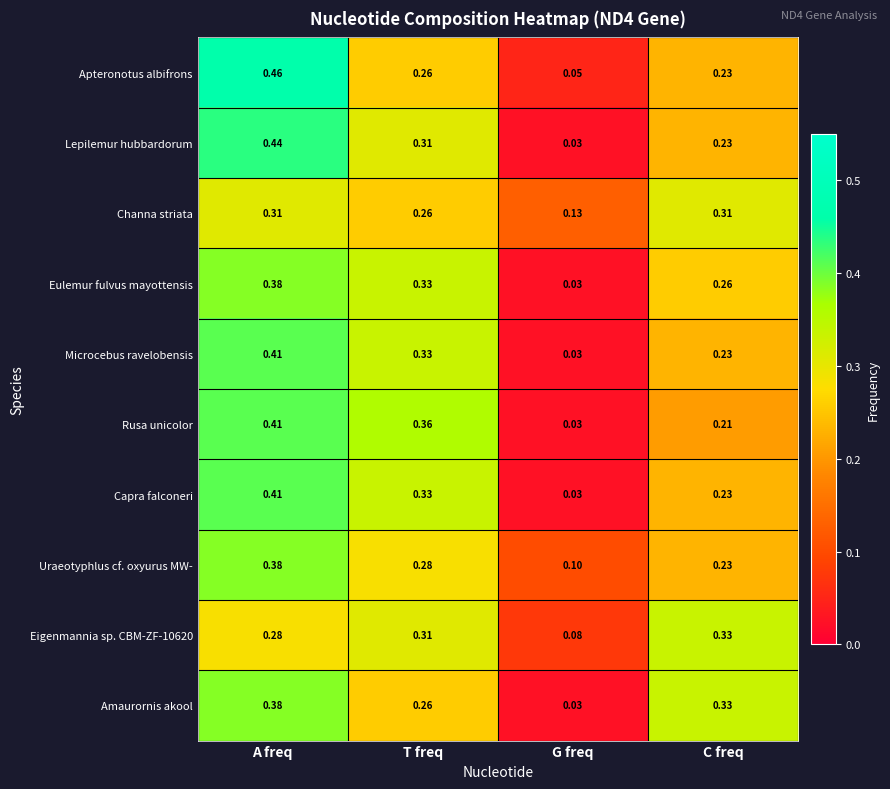

Rank the categories by Microcebus ravelobensis value from lowest to highest.

G freq, C freq, T freq, A freq